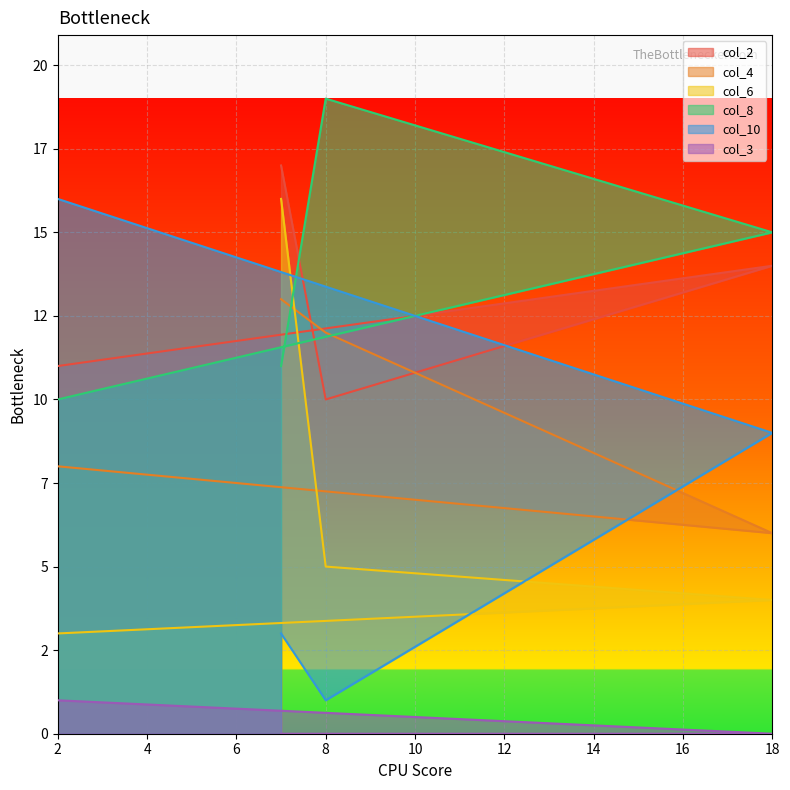

At which category is the sum across all series the highest?

7